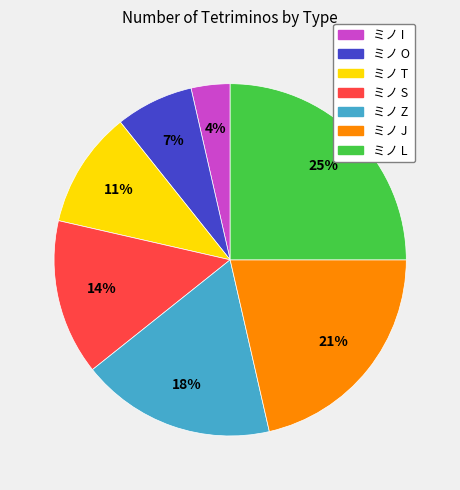

To the nearest percent, what is the difference between the largest and smallest slice percentages?

21%